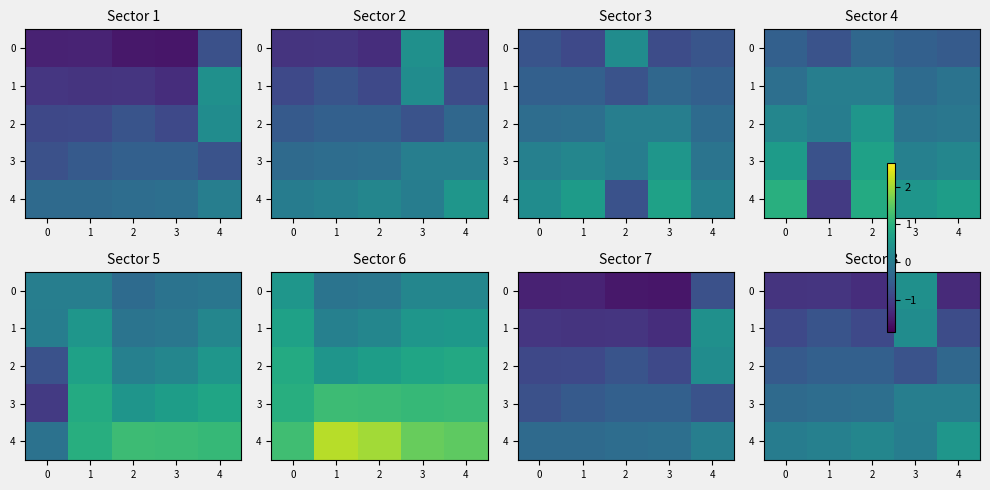

At which category does the chart reach its peak across all series?

4